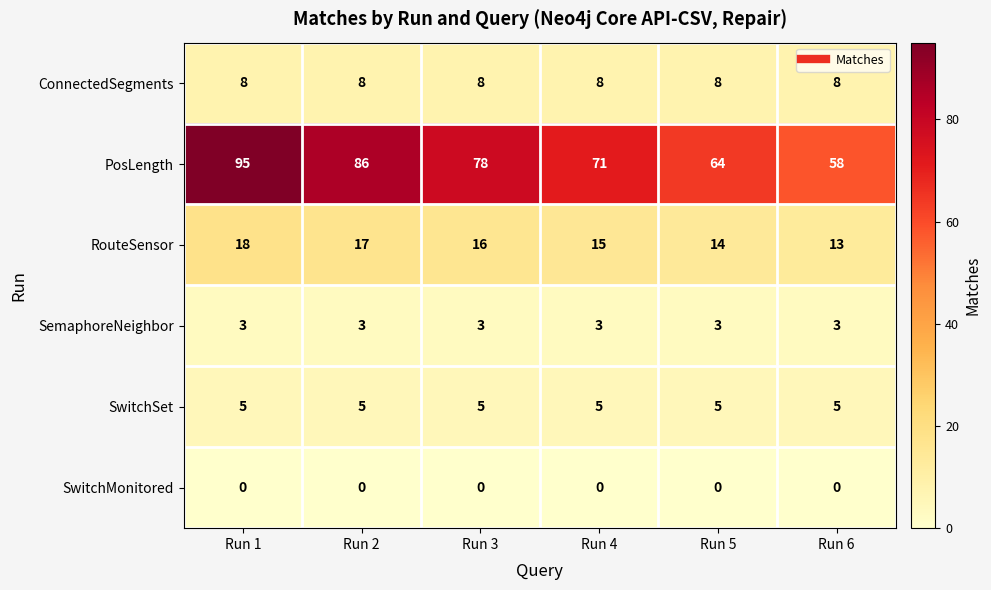

Count the PosLength values in the range 64 to 86.

4